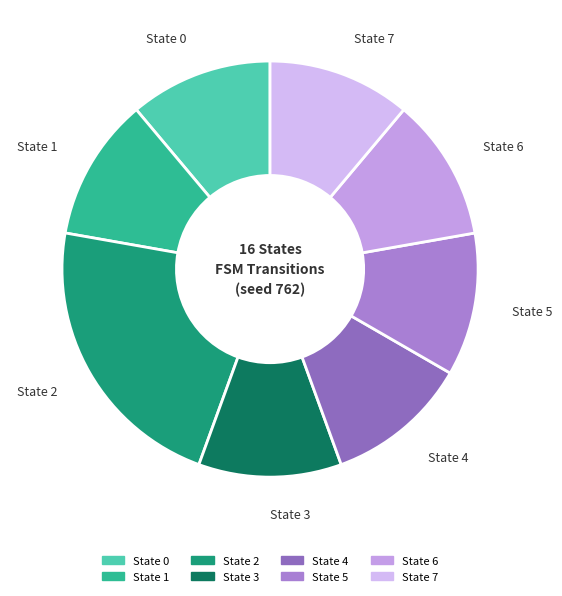

Does State 2 represent more than half of the total?

No